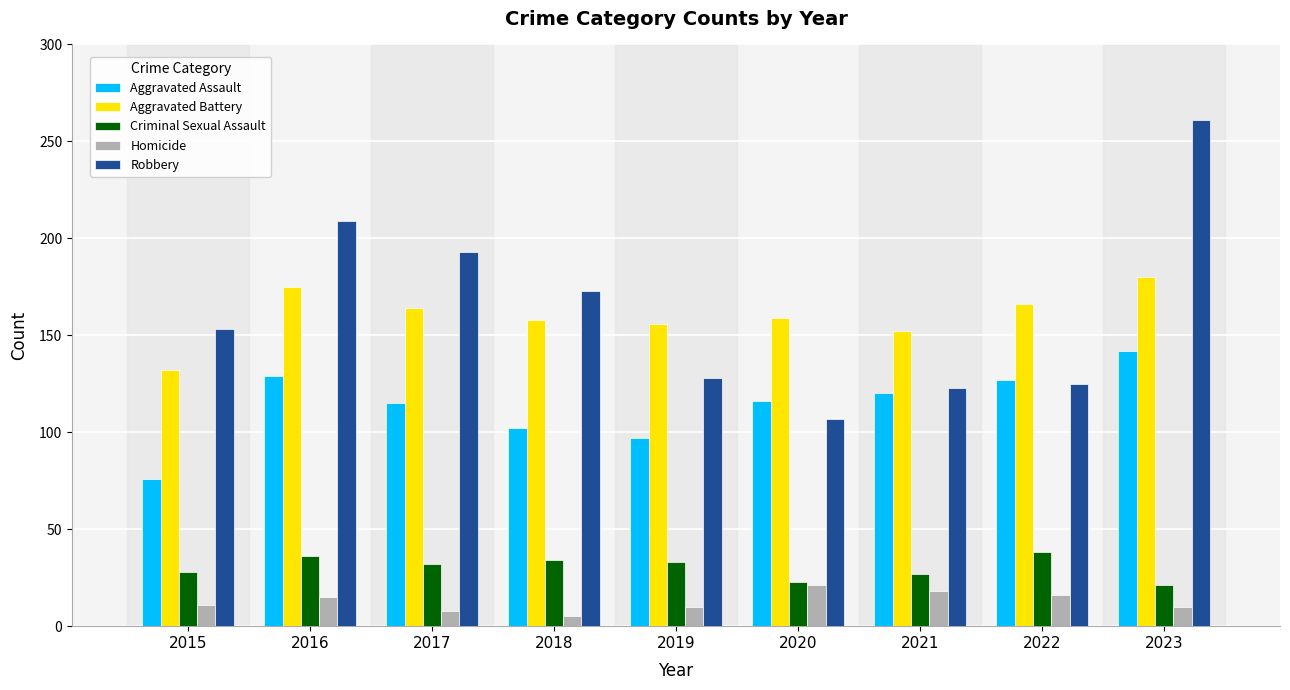

Where does the Aggravated Assault series first go above 116?

2016